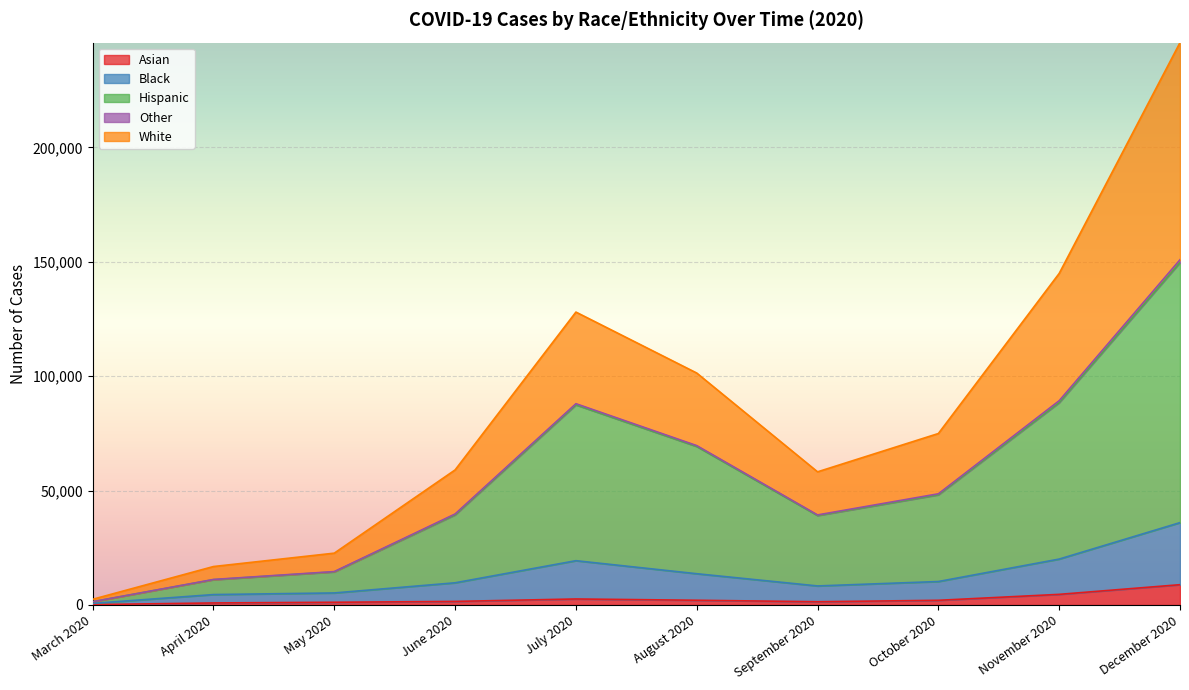

Between August 2020 and December 2020, which series saw the biggest shift?

White